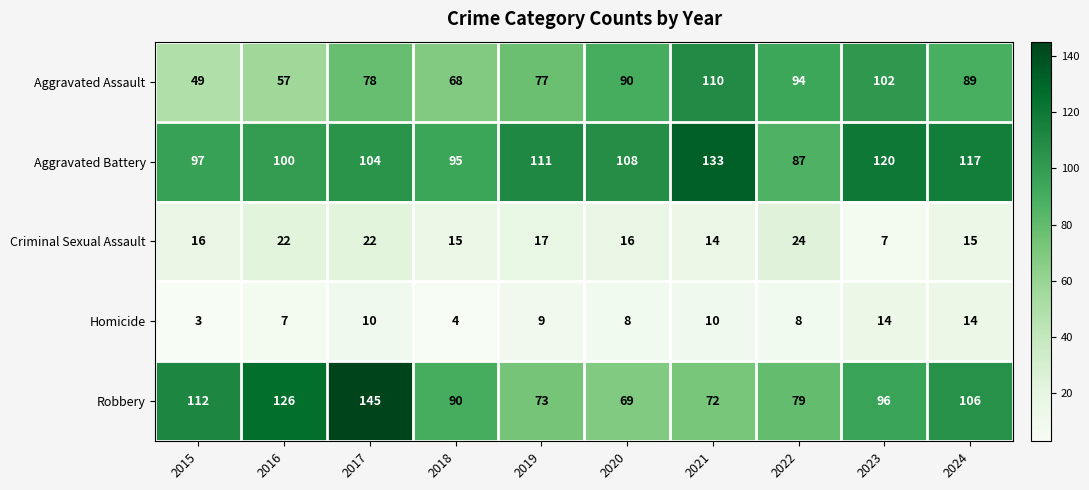

What is the total value across all series at 2021?

339